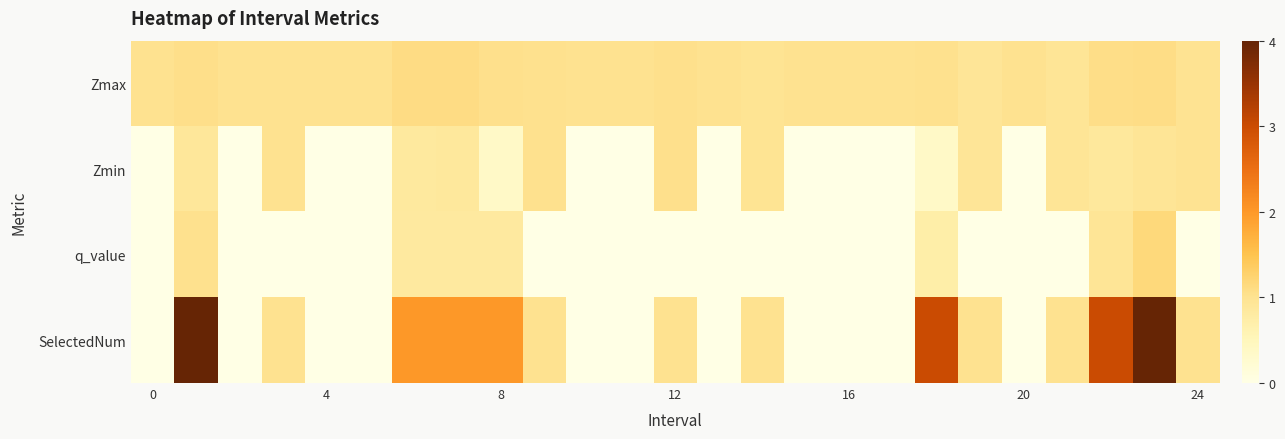

Which series has the largest total across all categories?

SelectedNum